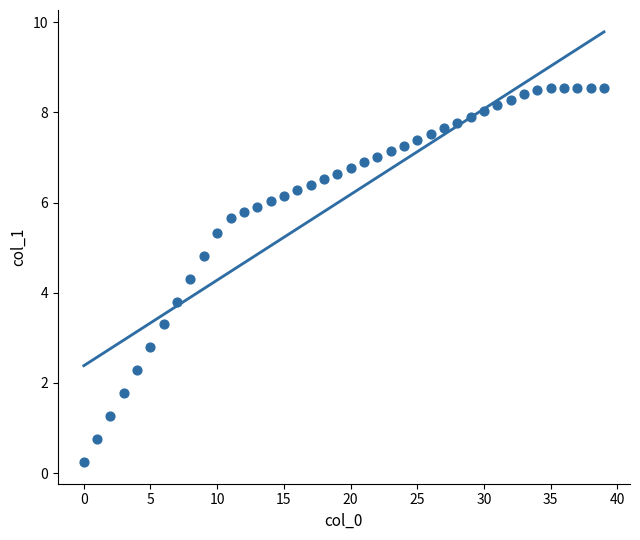

What is the range of Y values (max minus min)?

8.3